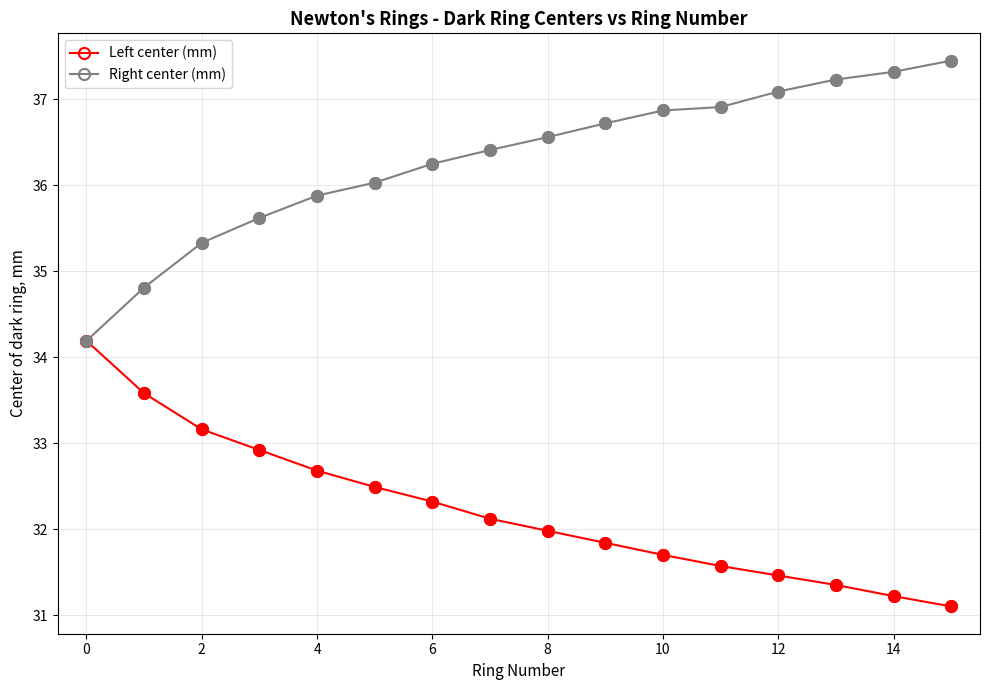

What are all the series names shown in the legend?

Left center (mm), Right center (mm)